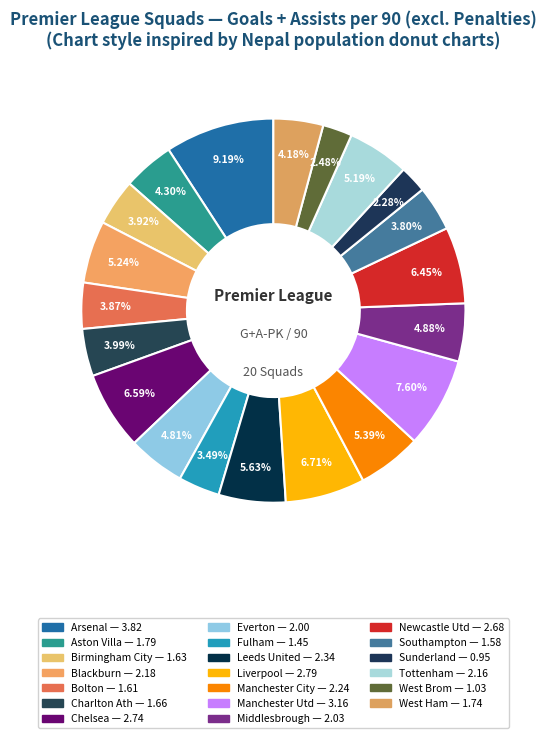

Approximately how many times larger is the value at Manchester Utd compared to Aston Villa?

1.8